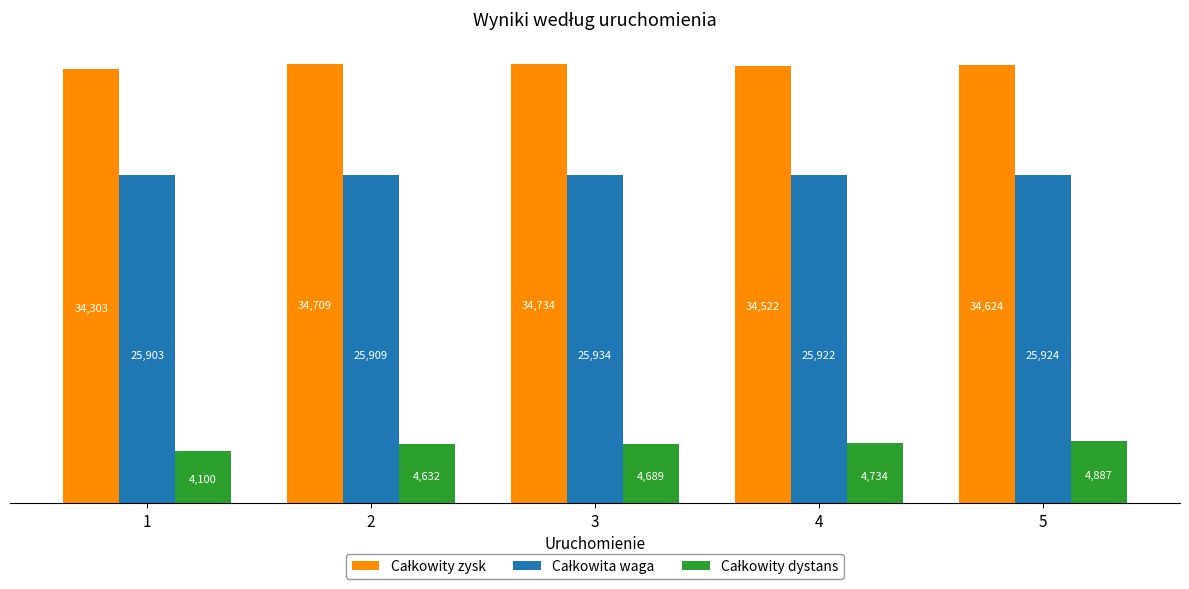

At which category is the sum across all series the highest?

5